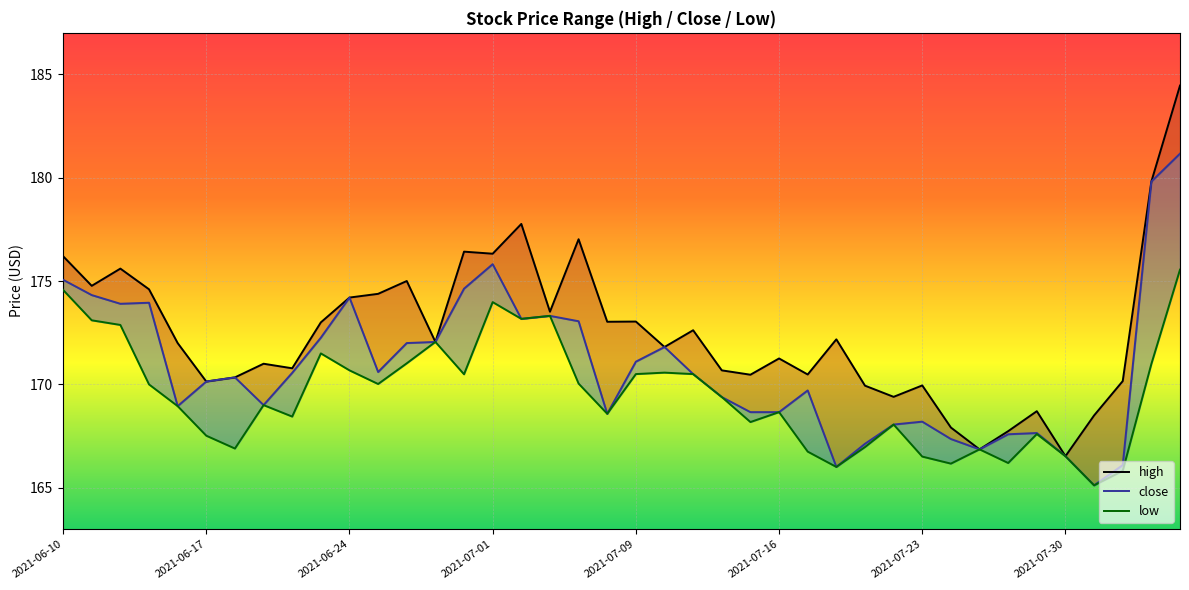

What is the difference between the maximum and minimum values in the high series?

17.9